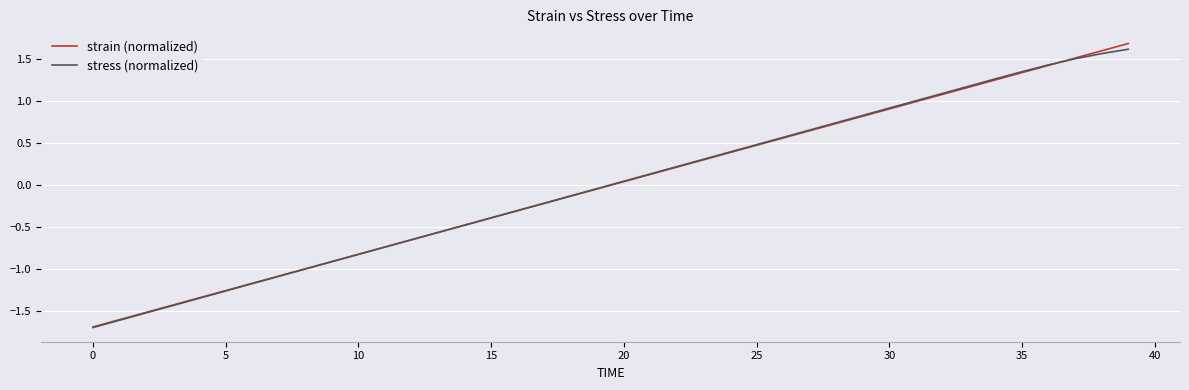

Which series has the widest spread of values?

strain (normalized)